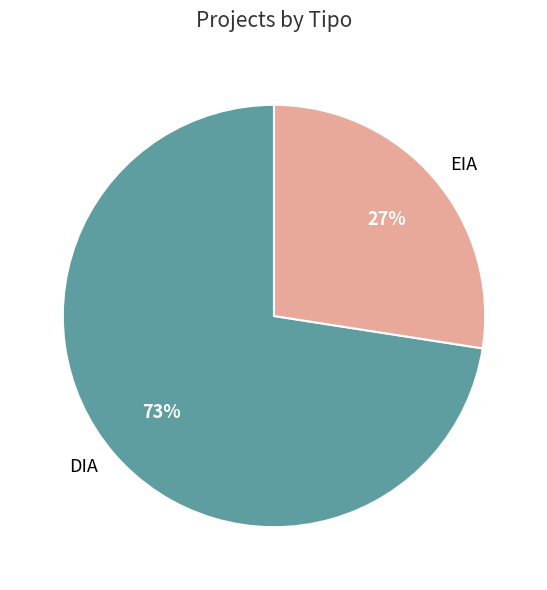

Rank the categories by value from lowest to highest.

EIA, DIA